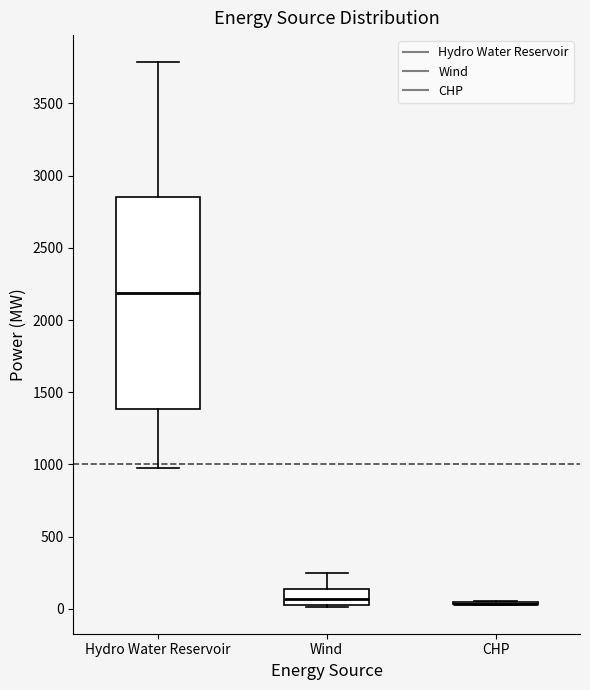

Reading left to right, transcribe this box plot: for each box, give where its median line is, the range the box spans, and where its two whiskers end, as read against the y-axis. The values are not printed on the chart, so give them approximately, as read against the axis.

Hydro Water Reservoir: median 2200, box 1400 to 2850, whiskers 950 to 3800
Wind: median 50, box 0 to 150, whiskers 0 to 250
CHP: box collapsed to a line at 50, whiskers 50 to 50